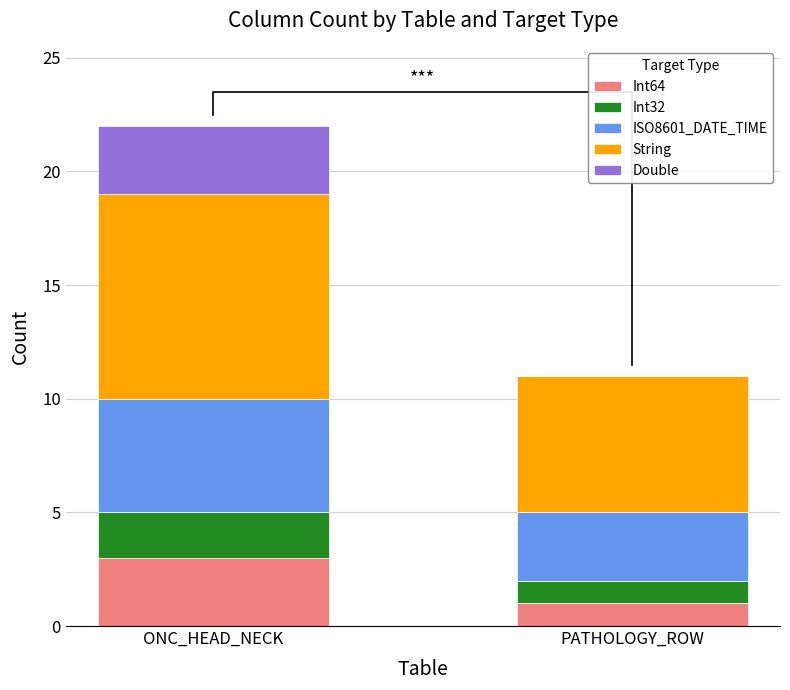

Does the chart contain any negative values?

No